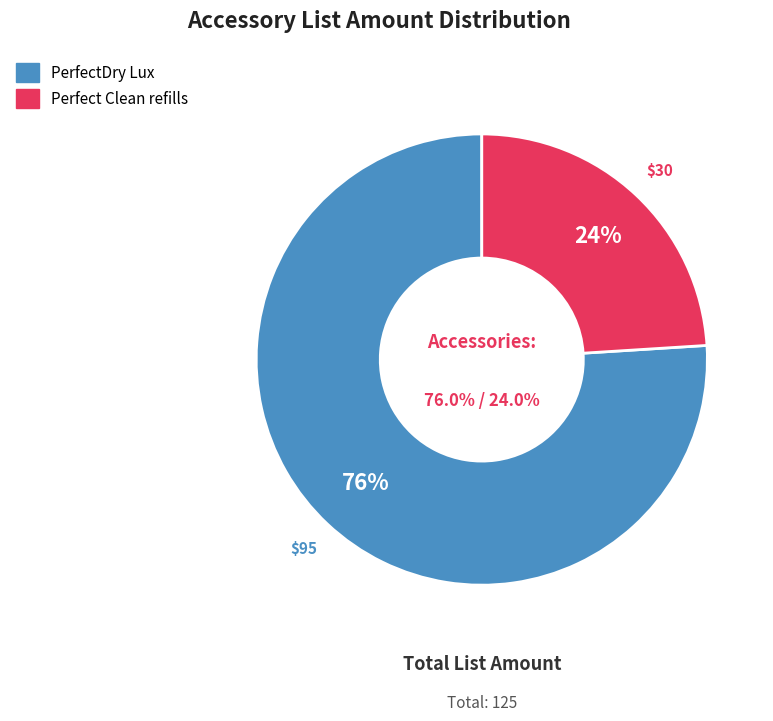

True or false: REG-ACC-PERFDRYLUX accounts for 76% of the total.

True